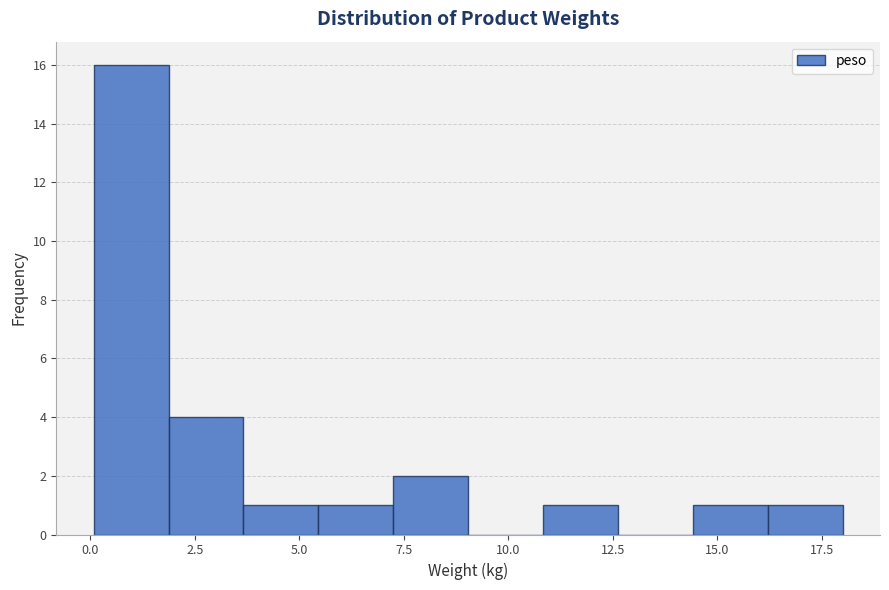

Around what value on the x-axis is the tallest bar? Give the approximate position of its centre, as read against the axis.

1.0